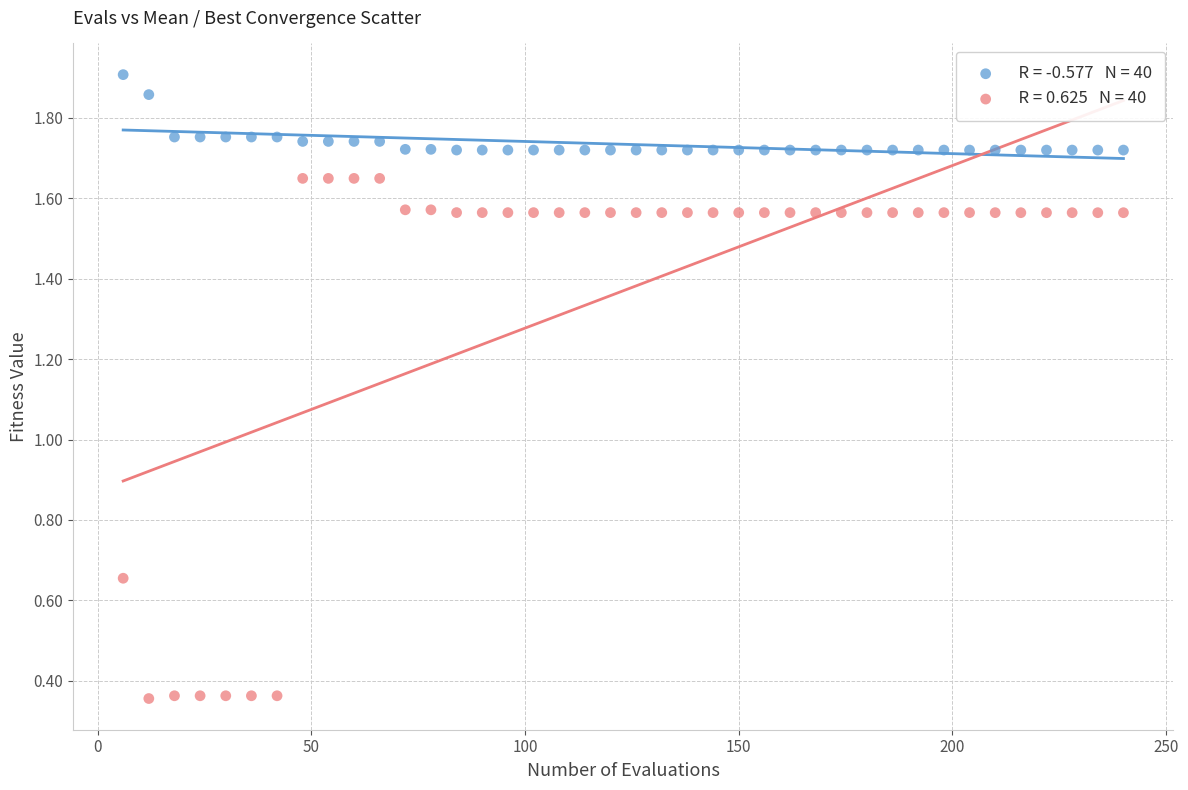

Across all data points, what is the range of X values (max minus min)?

234.0